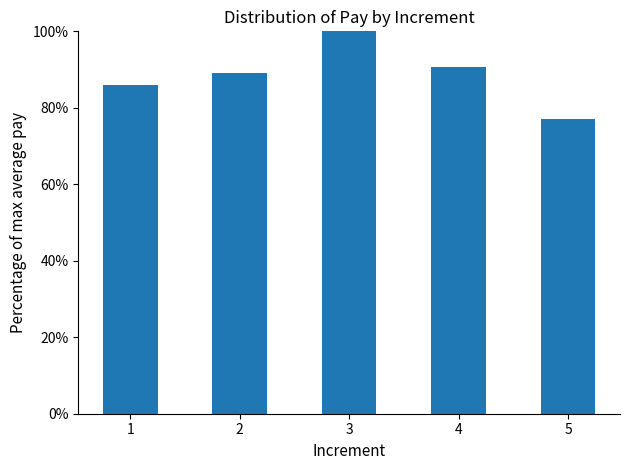

Is it true that the value at 4 is 90.8?

True